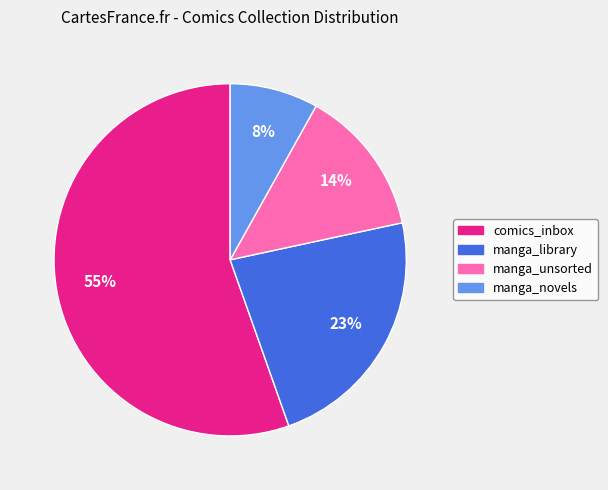

To the nearest percent, what is the difference between the largest and smallest slice percentages?

47%